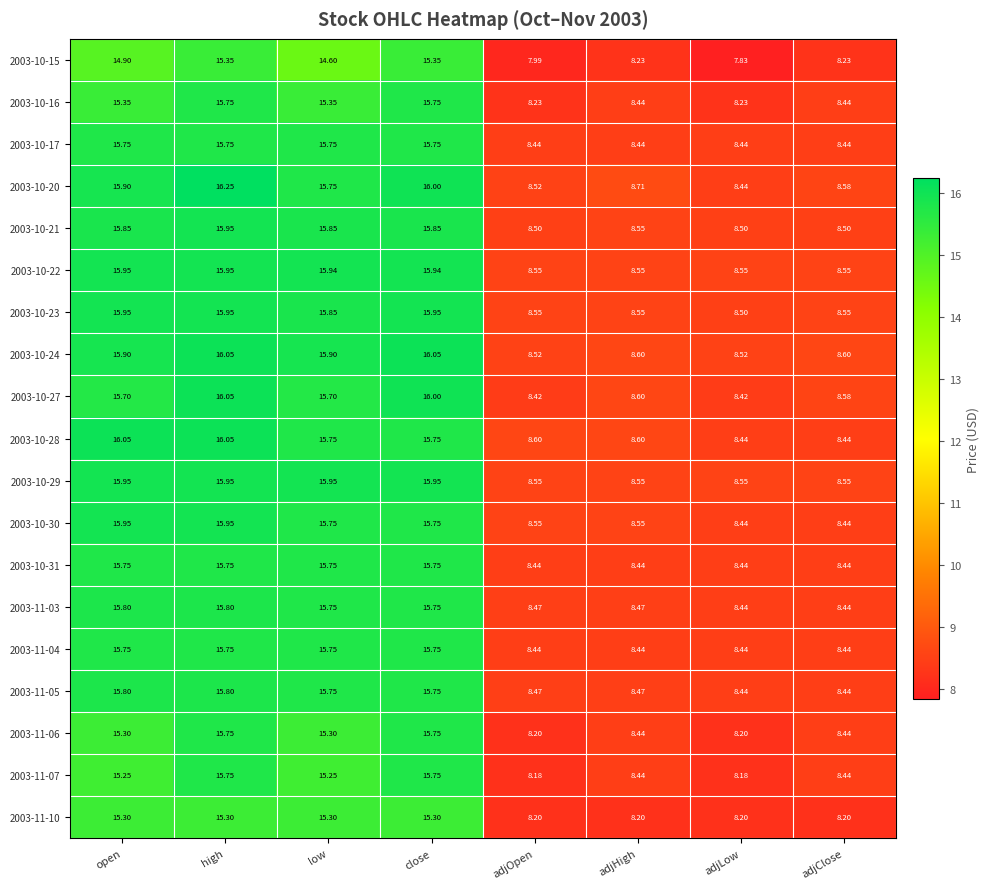

Which category has the lowest value across all series?

adjLow